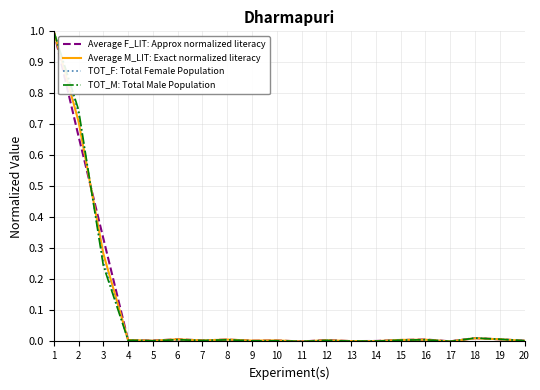

List the series in order of their overall mean, lowest first.

TOT_M: Total Male Population, TOT_F: Total Female Population, Average M_LIT: Exact normalized literacy, Average F_LIT: Approx normalized literacy